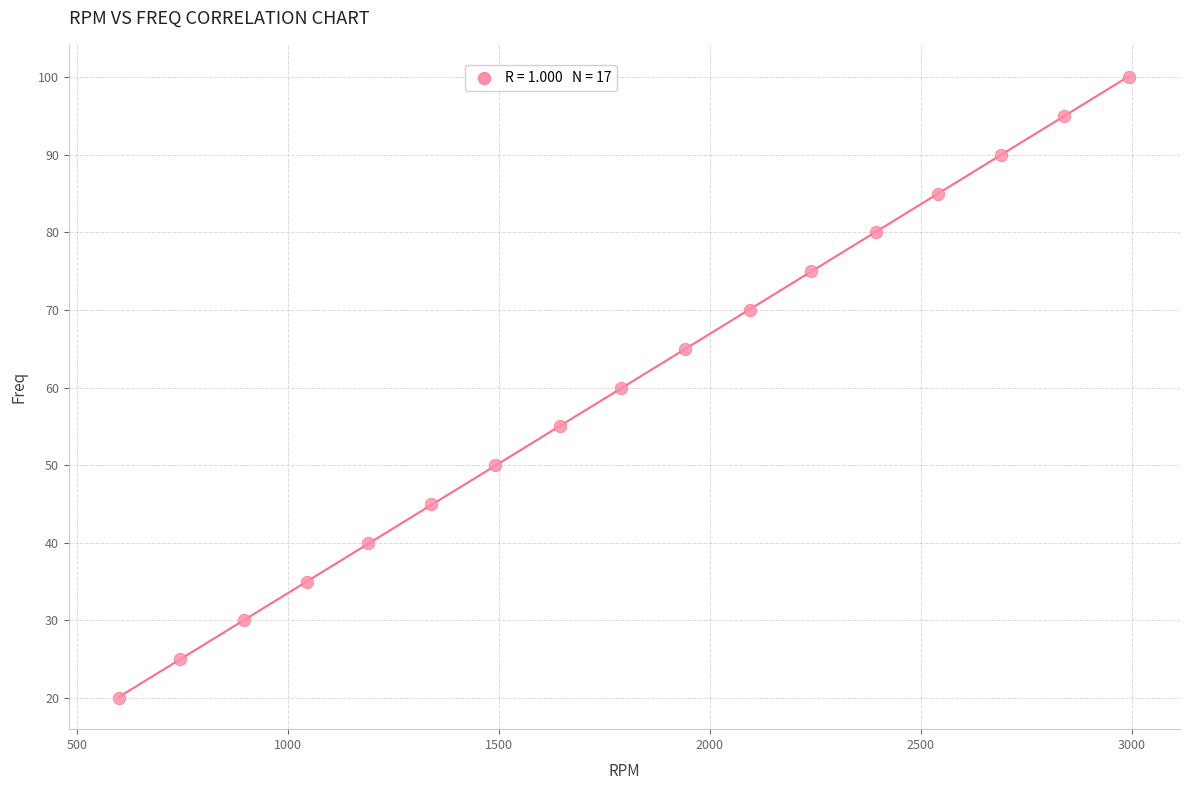

What is the range of Y values (max minus min)?

80